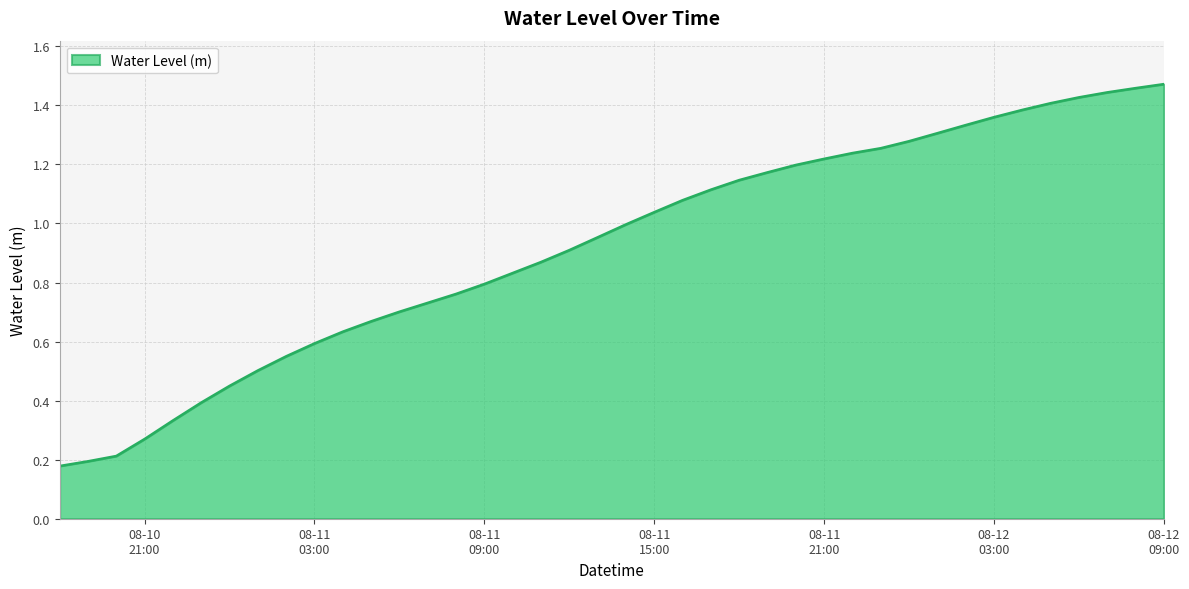

Is this an area chart (filled region under the line)?

Yes